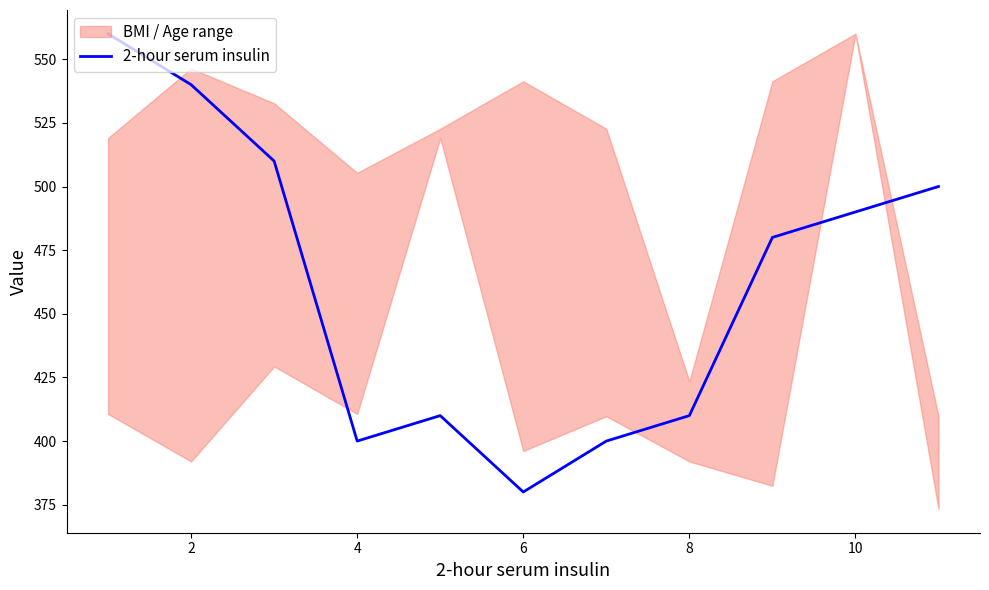

Is it true that 2-hour serum insulin equals 490 at 10?

True